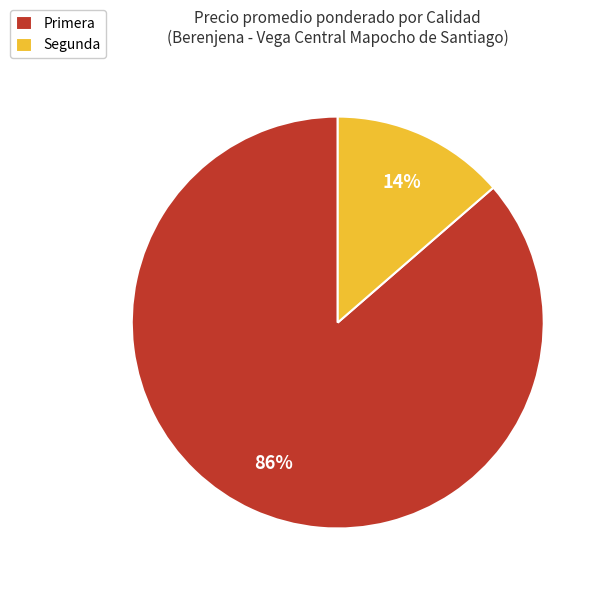

Rank the categories by value from lowest to highest.

Segunda, Primera